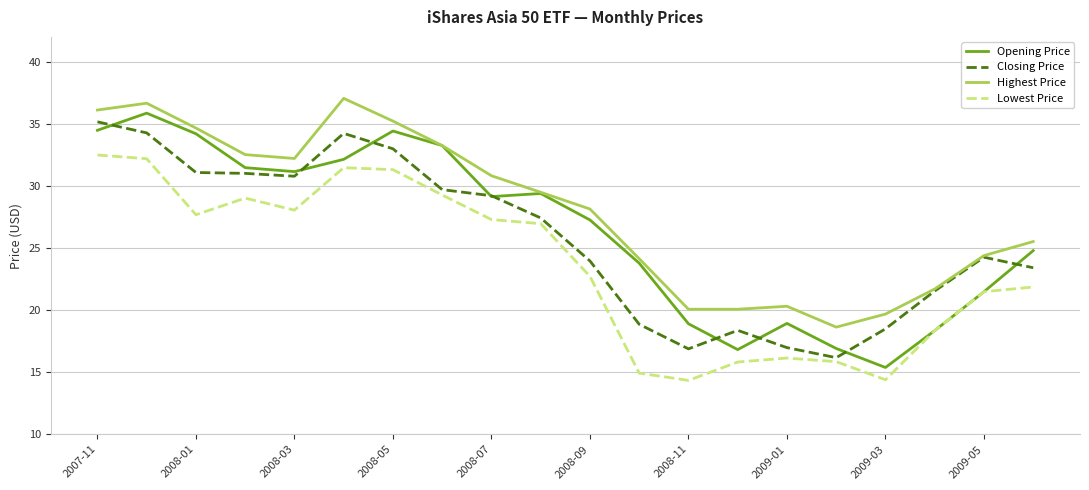

Does the chart have visible grid lines?

Yes